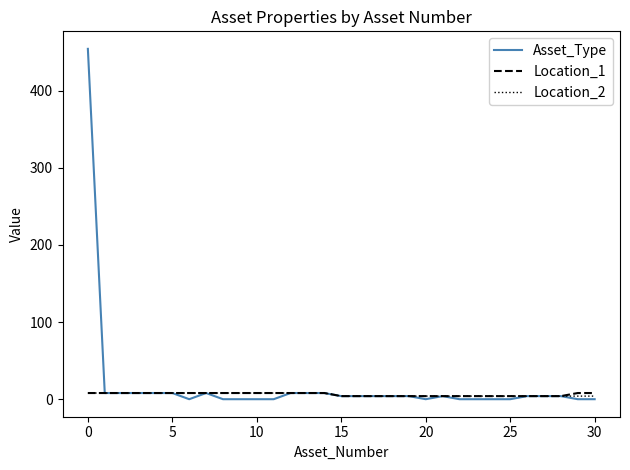

At how many categories does at least one series exceed 407?

1